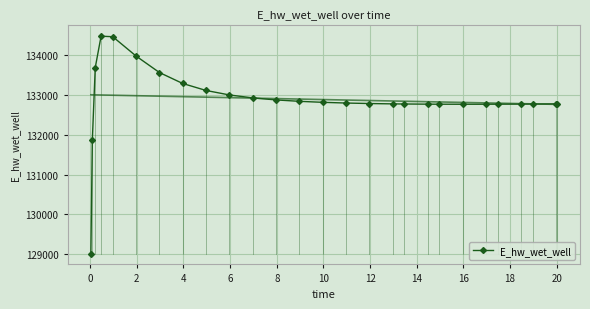

What is the maximum value for E_hw_wet_well?

134480.5